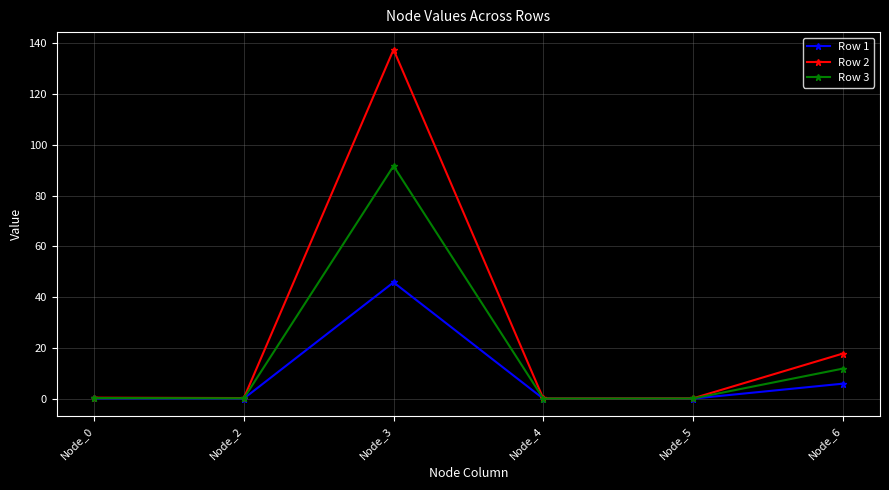

Count the number of categories in the chart.

6